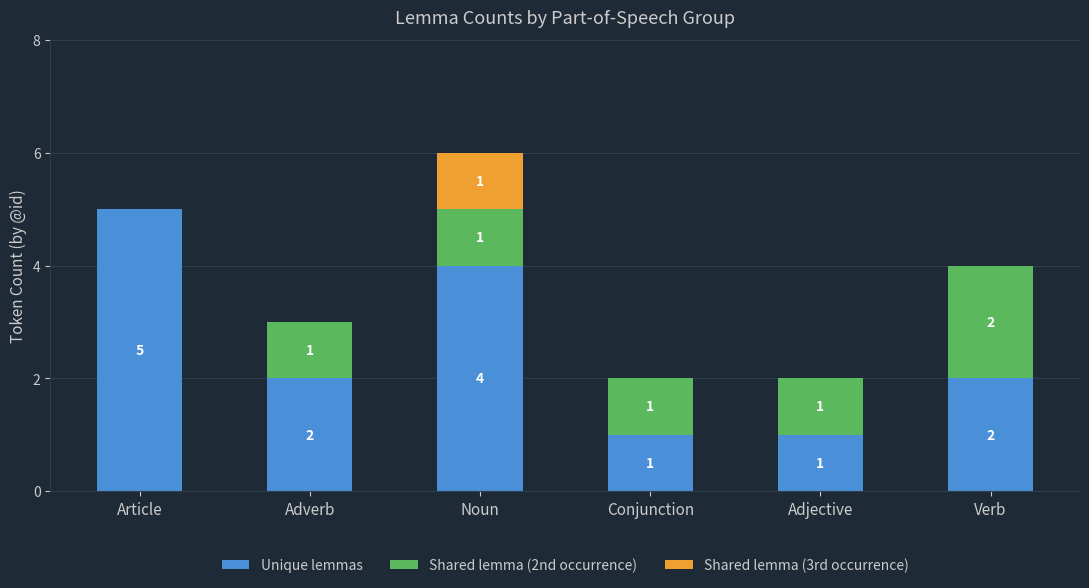

At which label does Unique lemmas first exceed 2?

Article